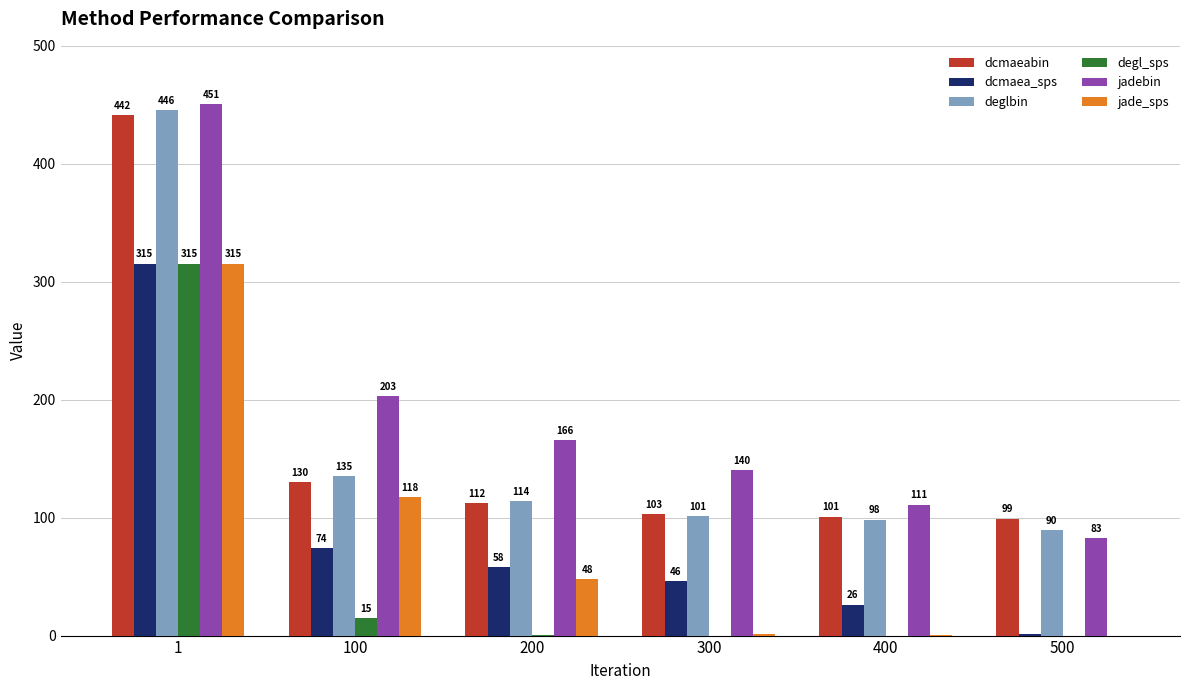

Which category has the highest value in the dcmaea_sps series?

1